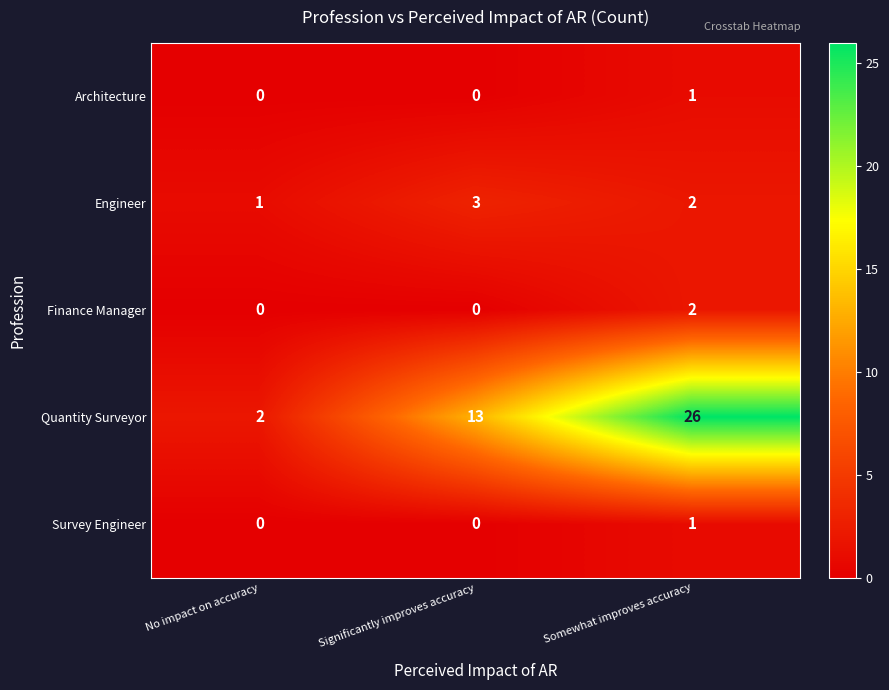

What is the spread (max minus min) of values at Significantly improves accuracy?

13